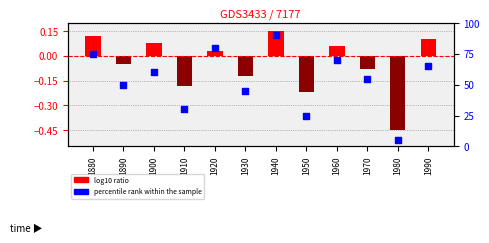

What is the total value across all series at 1960?

70.1